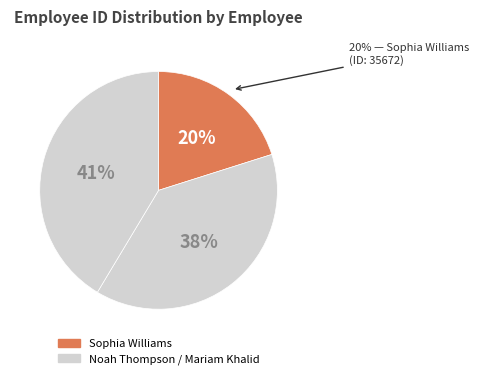

How many segments does this pie chart have?

3